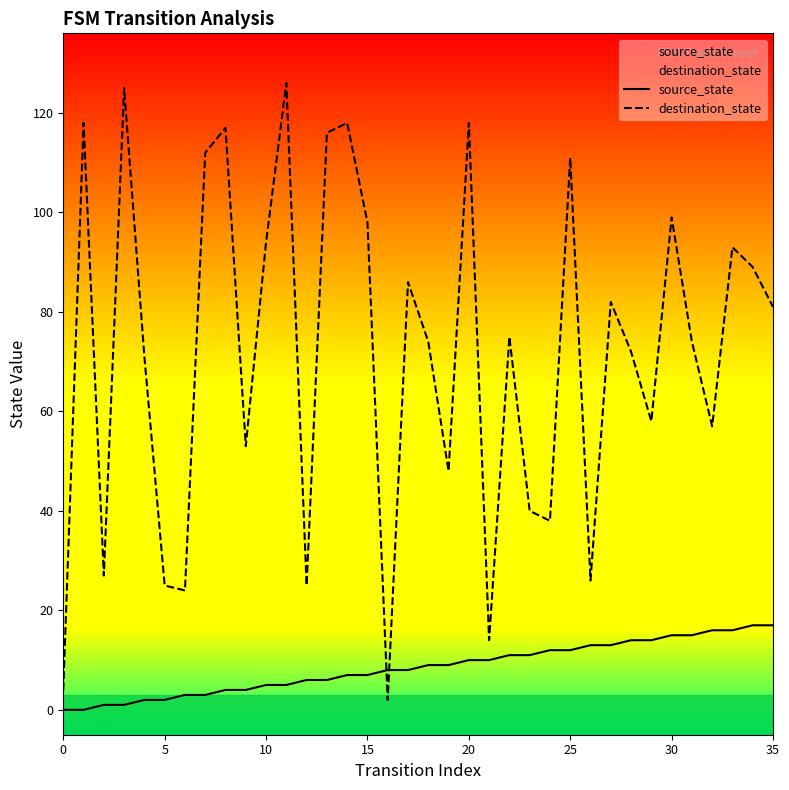

Rank the series at 23 from lowest to highest value.

source_state, destination_state